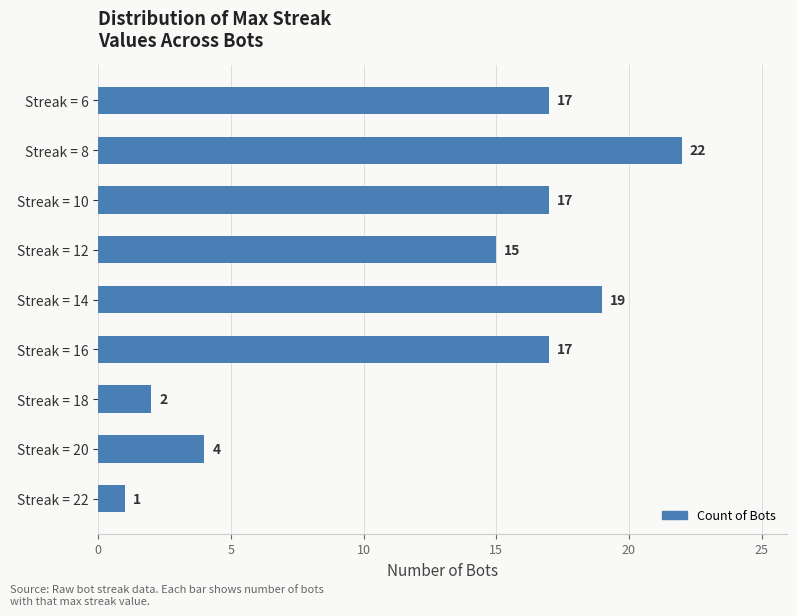

Reading top to bottom, transcribe all the data shown in this chart.

17	22	17	15	19	17	2	4	1